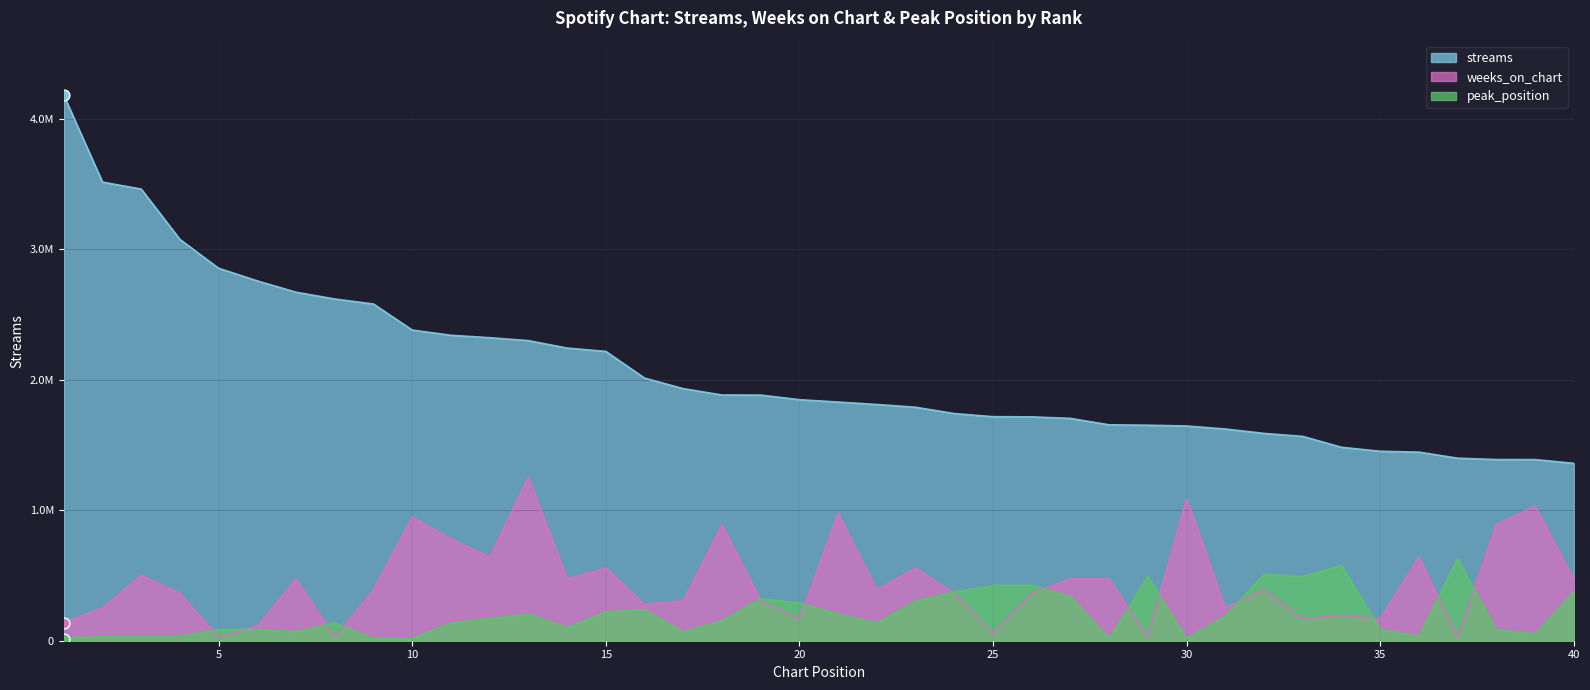

What are all the series names shown in the legend?

streams, weeks_on_chart, peak_position